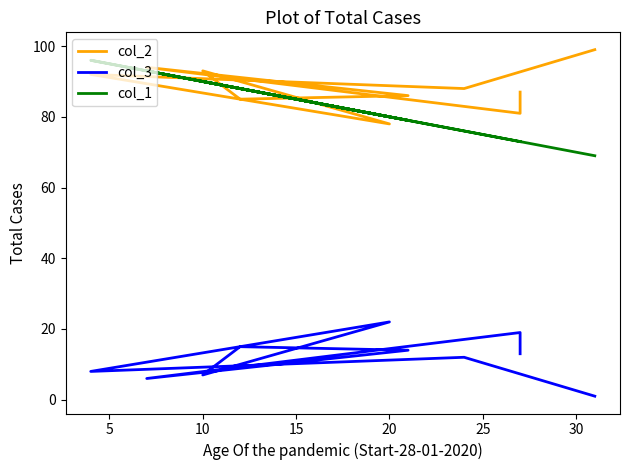

What is the greatest value displayed?

99